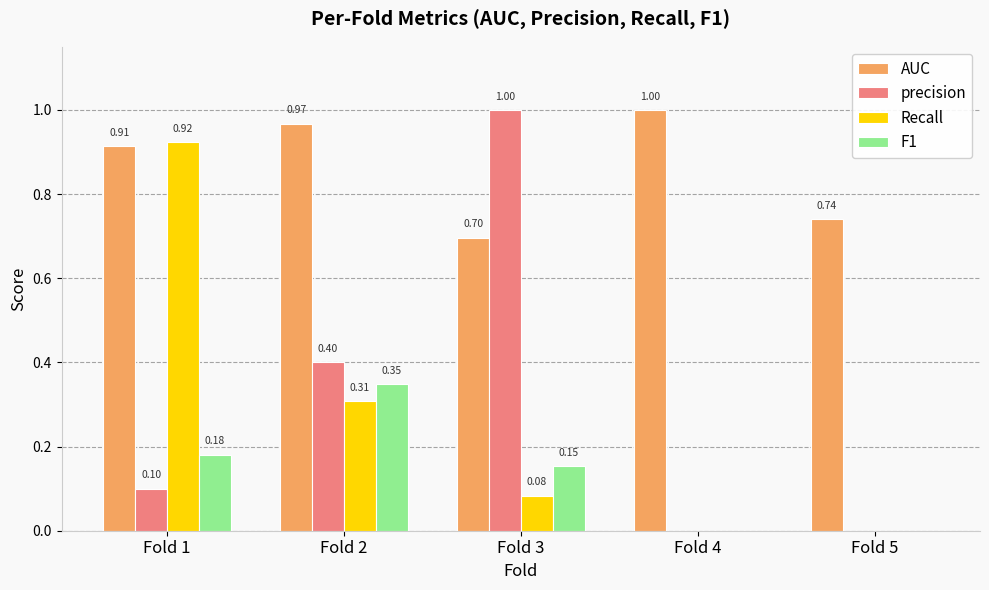

Which category has the highest value in the AUC series?

Fold 4